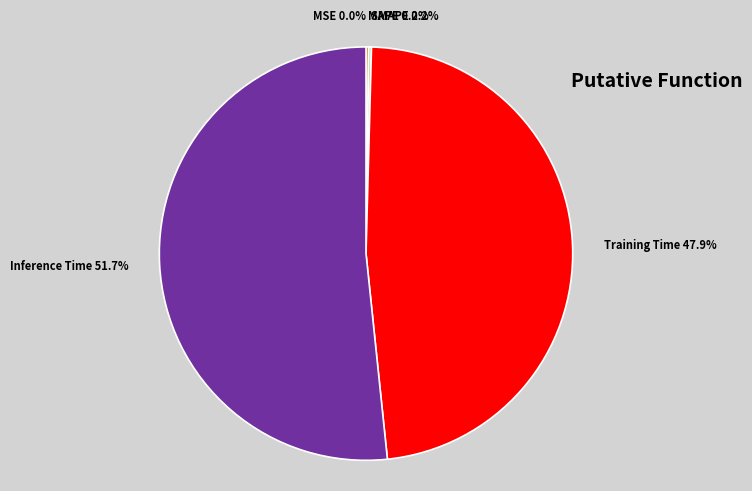

To the nearest percent, what is the difference between the largest and smallest slice percentages?

52%